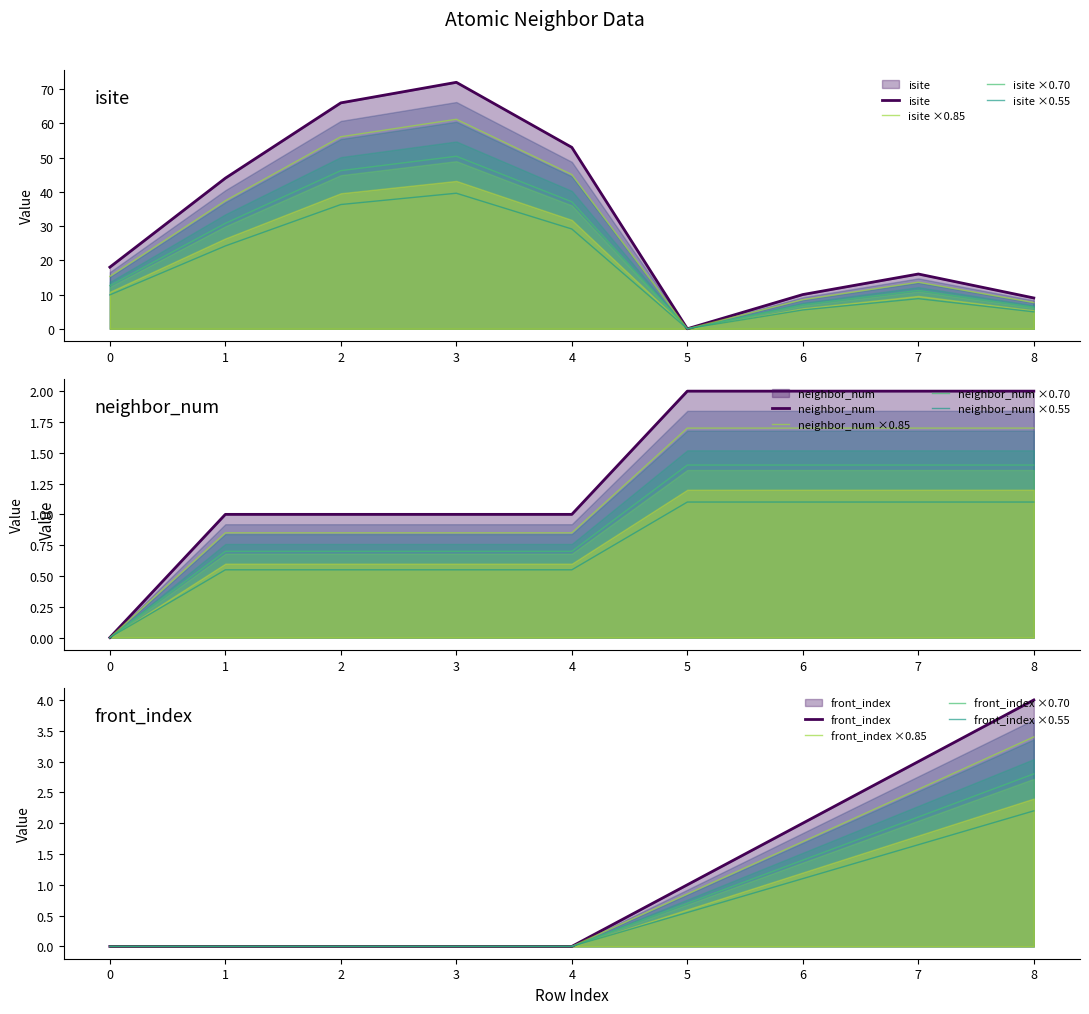

True or false: isite and front_index cross at least once.

True